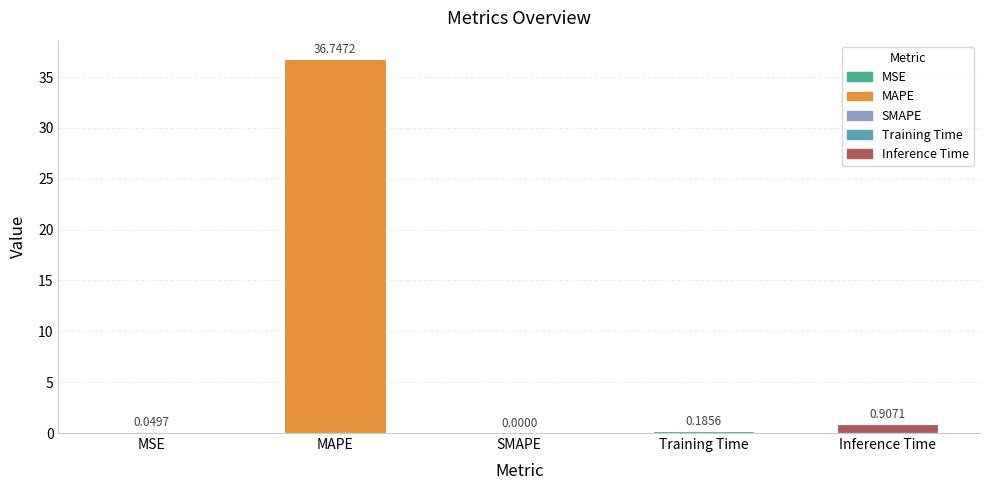

What is the difference between the values at MSE and Training Time?

0.1